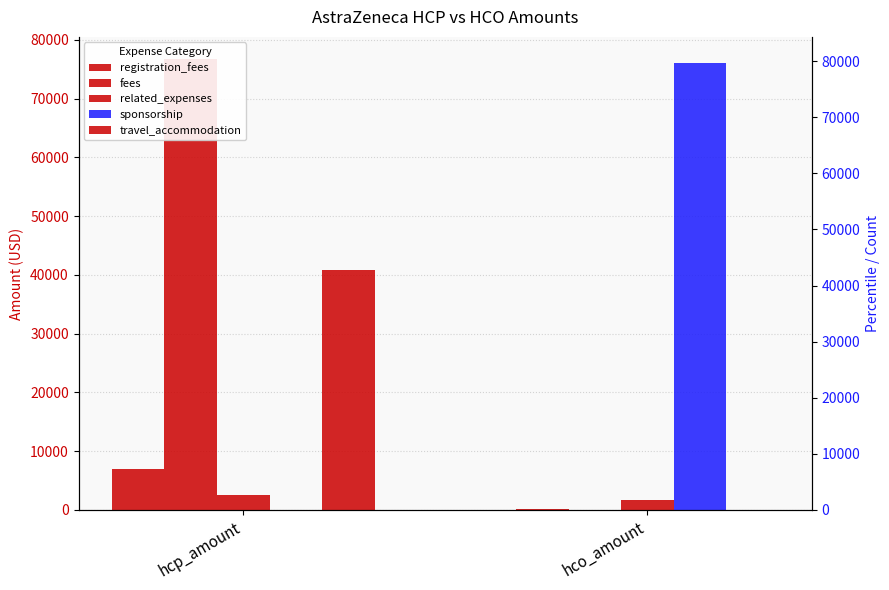

Count the sponsorship values in the range 0 to 76089.

2